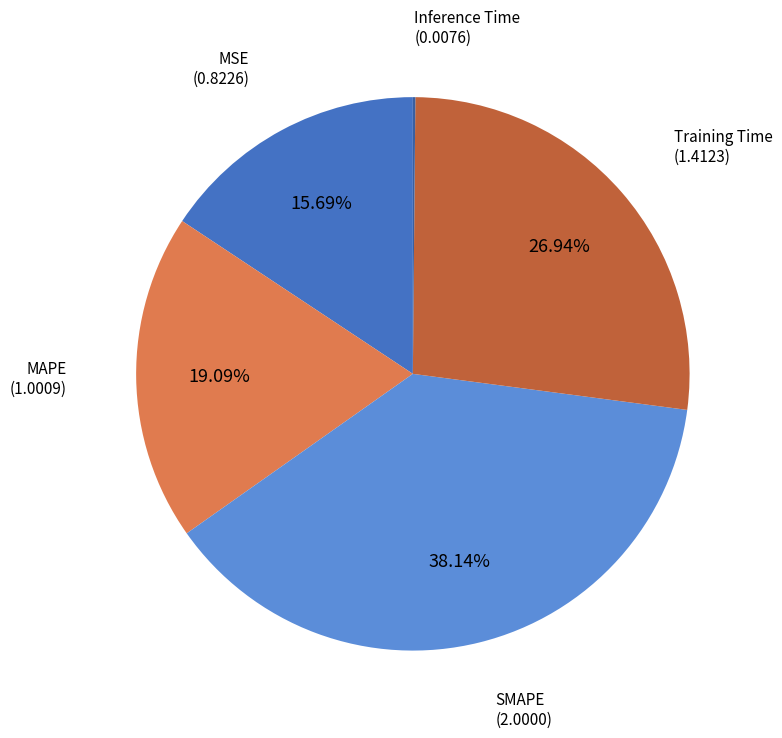

Is there any slice that represents more than half of the pie?

No